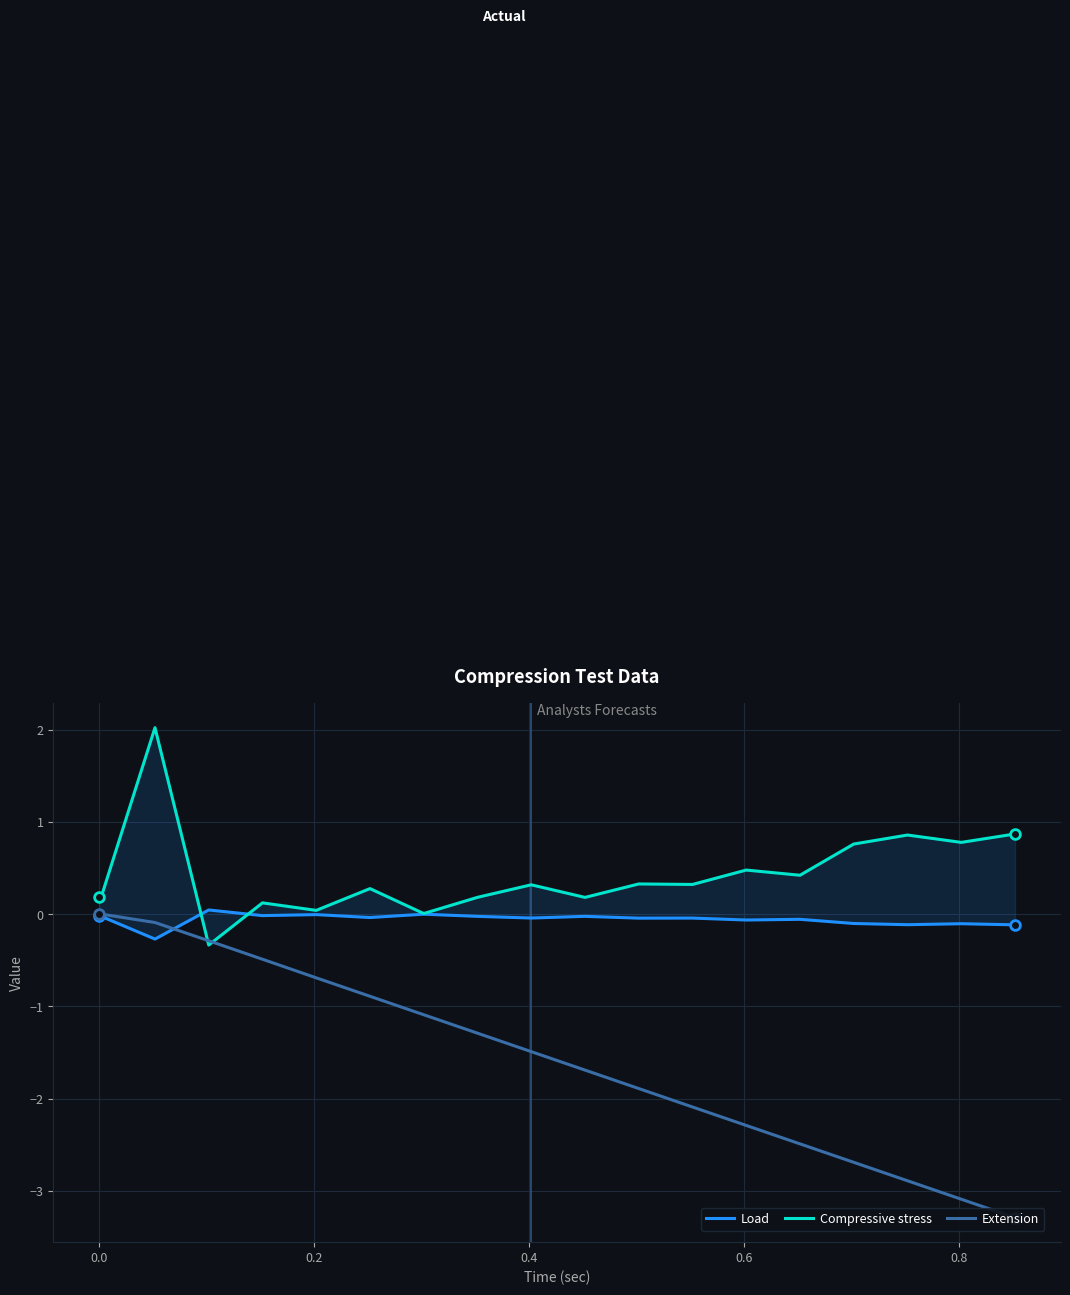

The value of Extension at 9 is -0.6. True or false?

False